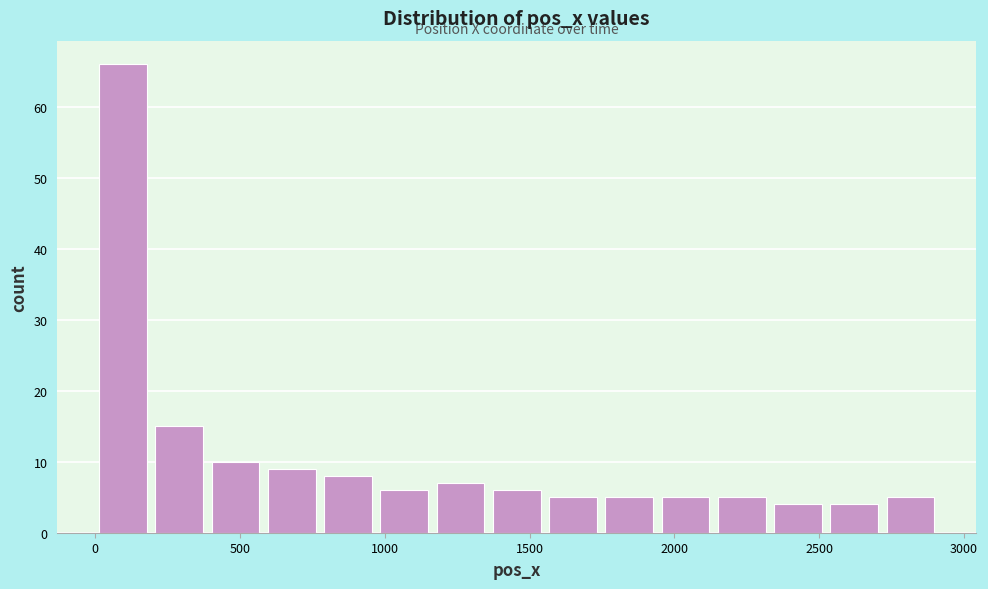

Around what value on the x-axis is the tallest bar? Give the approximate position of its centre, as read against the axis.

100